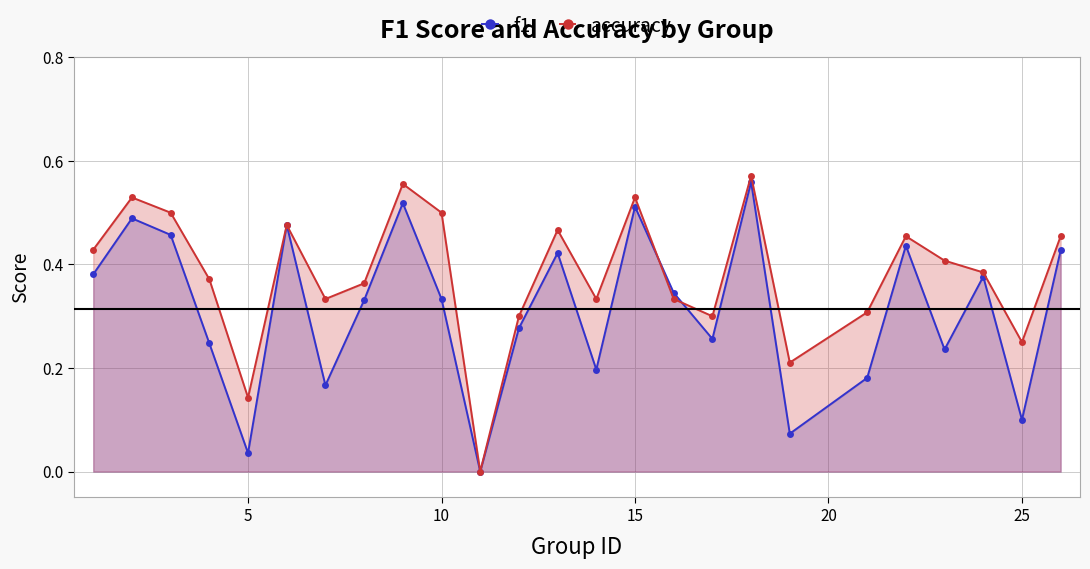

What is the greatest value displayed?

0.6